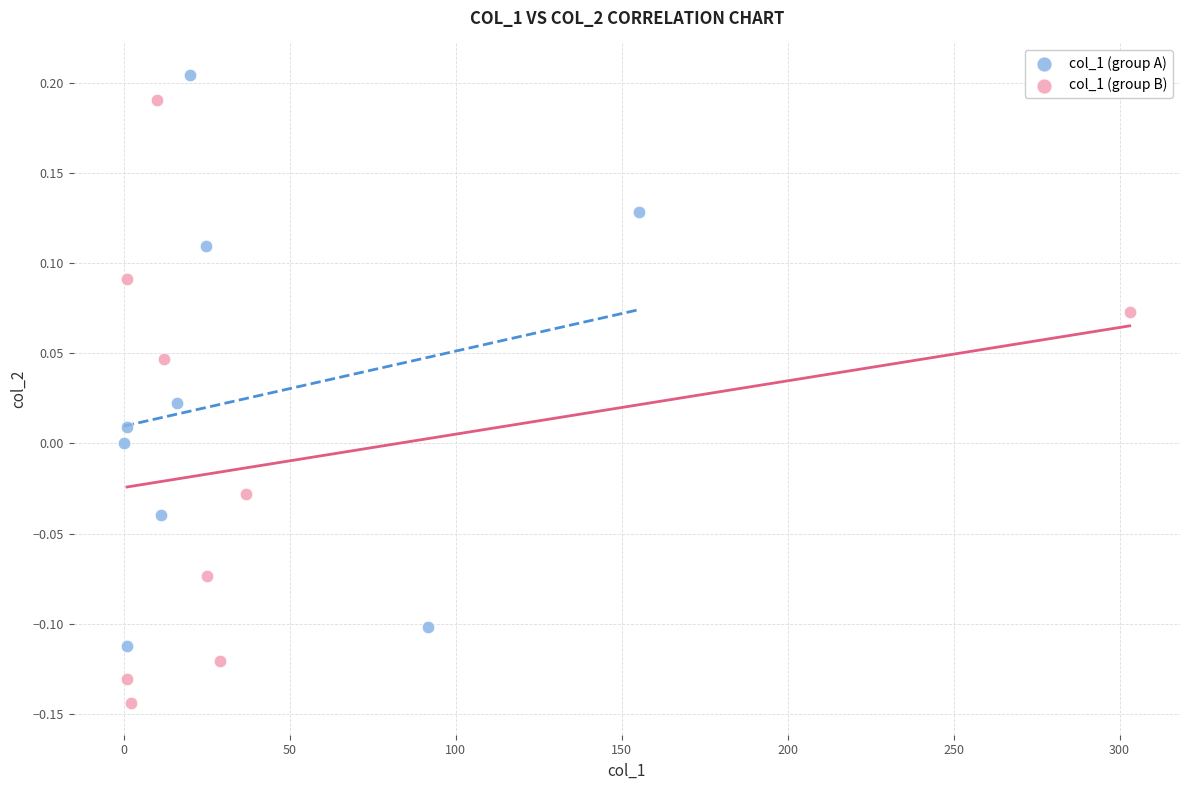

Which series contains the lowest Y value?

col_1 (group B)